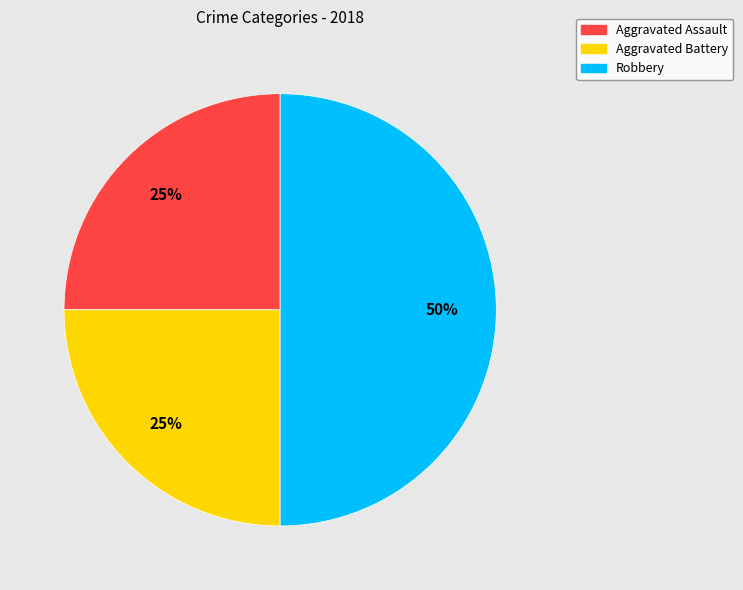

How many segments does this pie chart have?

3